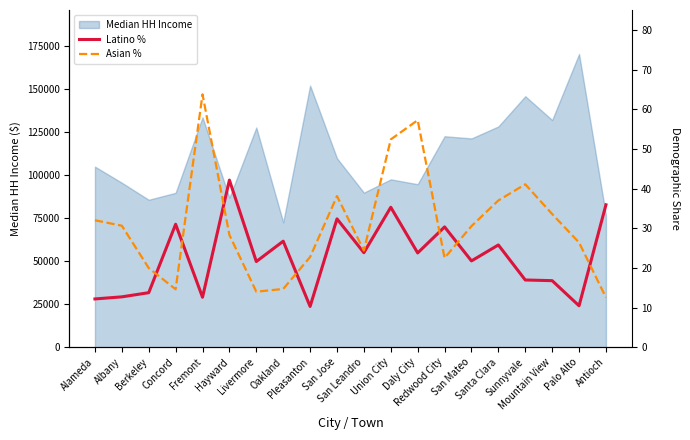

Reading left to right, list all the values displayed in this chart.

Latino %: Alameda=12.2	Albany=12.7	Berkeley=13.7	Concord=31.0	Fremont=12.6	Hayward=42.1	Livermore=21.6	Oakland=26.7	Pleasanton=10.3	San Jose=32.4	San Leandro=23.8	Union City=35.3	Daly City=23.8	Redwood City=30.3	San Mateo=21.8	Santa Clara=25.8	Sunnyvale=16.9	Mountain View=16.8	Palo Alto=10.4	Antioch=35.9
Asian %: Alameda=32.0	Albany=30.6	Berkeley=20.0	Concord=14.6	Fremont=63.7	Hayward=28.3	Livermore=14.0	Oakland=14.7	Pleasanton=22.7	San Jose=38.1	San Leandro=24.4	Union City=52.4	Daly City=57.2	Redwood City=22.5	San Mateo=30.5	Santa Clara=37.0	Sunnyvale=41.1	Mountain View=33.6	Palo Alto=26.4	Antioch=12.5